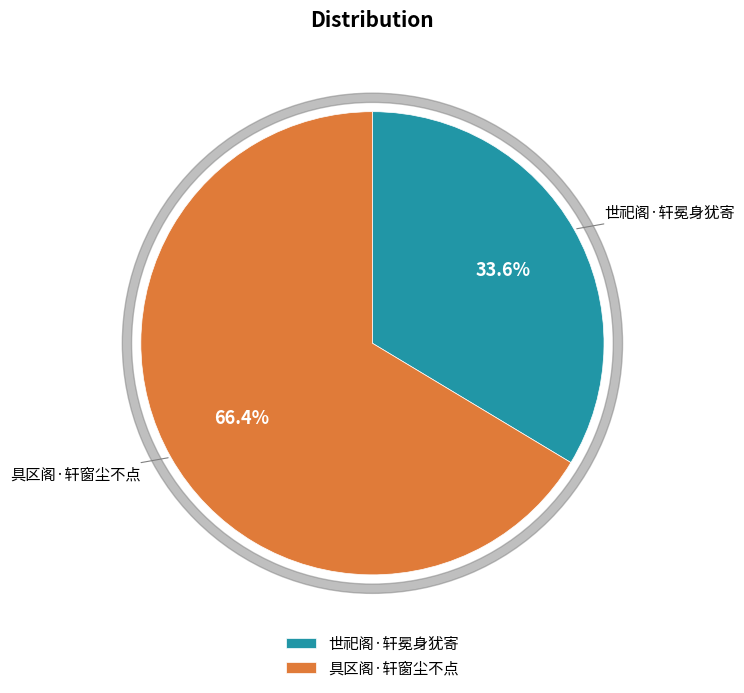

What is the smallest slice in the pie chart?

世祀阁·轩冕身犹寄